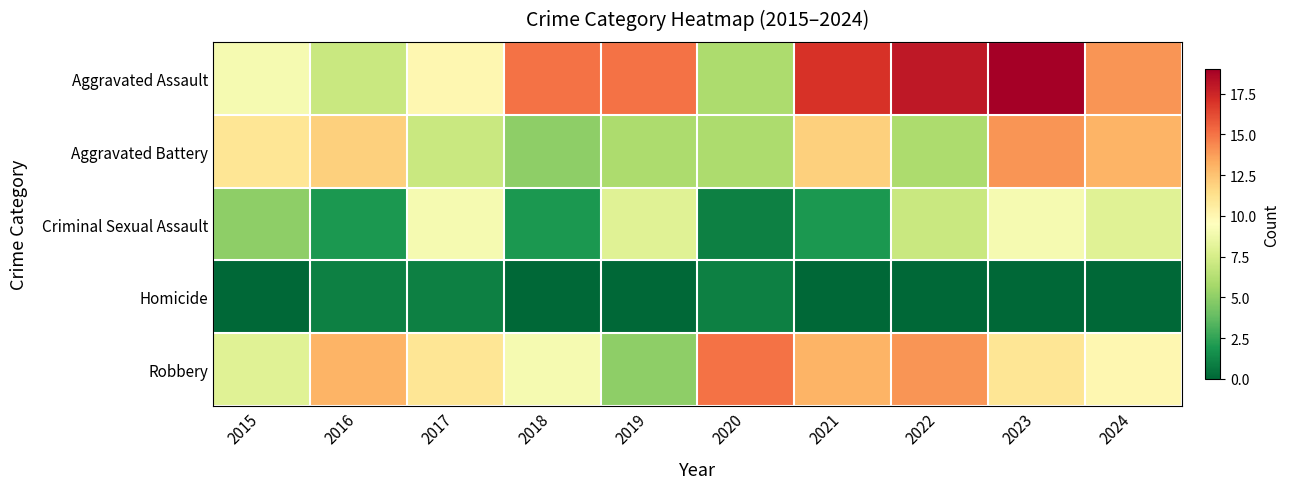

Reading left to right, list all the values displayed in this chart.

Aggravated Assault: 2015=9	2016=7	2017=10	2018=15	2019=15	2020=6	2021=17	2022=18	2023=19	2024=14
Aggravated Battery: 2015=11	2016=12	2017=7	2018=5	2019=6	2020=6	2021=12	2022=6	2023=14	2024=13
Criminal Sexual Assault: 2015=5	2016=2	2017=9	2018=2	2019=8	2020=1	2021=2	2022=7	2023=9	2024=8
Homicide: 2015=0	2016=1	2017=1	2018=0	2019=0	2020=1	2021=0	2022=0	2023=0	2024=0
Robbery: 2015=8	2016=13	2017=11	2018=9	2019=5	2020=15	2021=13	2022=14	2023=11	2024=10